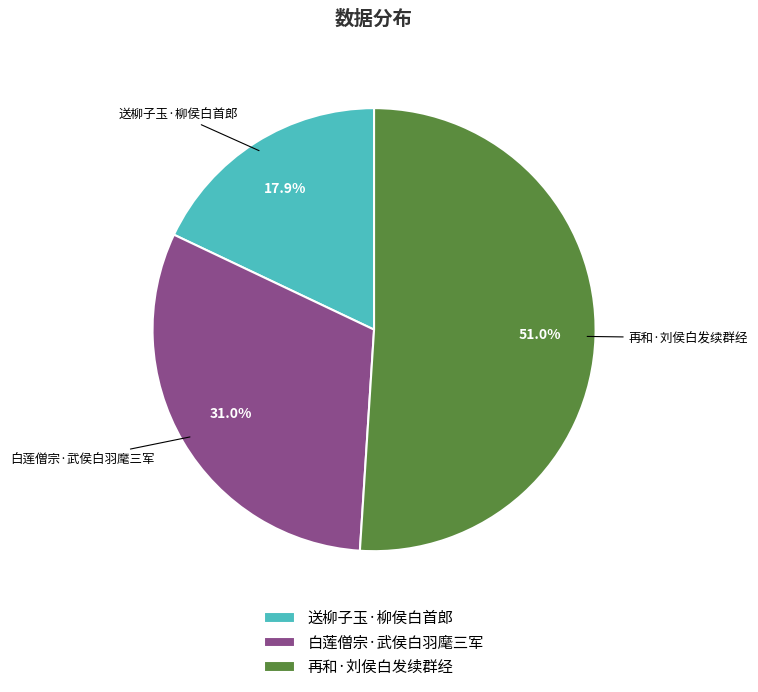

Do 送柳子玉·柳侯白首郎 and 再和·刘侯白发续群经 together represent more than half of the pie?

Yes